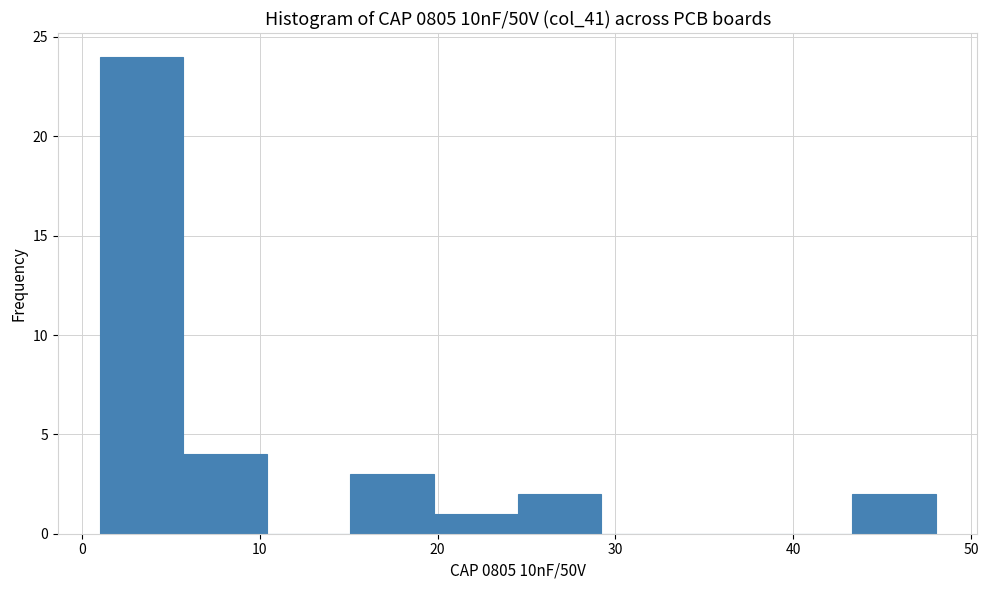

Reading left to right, transcribe this chart: for each bar, give the range it covers on the x-axis and its height. Neither the bar edges nor the heights are printed on the chart, so give them approximately, as read against the axes.

1.0 to 5.7: 24
5.7 to 10.4: 4
10.4 to 15.1: 0
15.1 to 19.8: 3
19.8 to 24.5: 1
24.5 to 29.2: 2
29.2 to 33.9: 0
33.9 to 38.6: 0
38.6 to 43.3: 0
43.3 to 48.0: 2